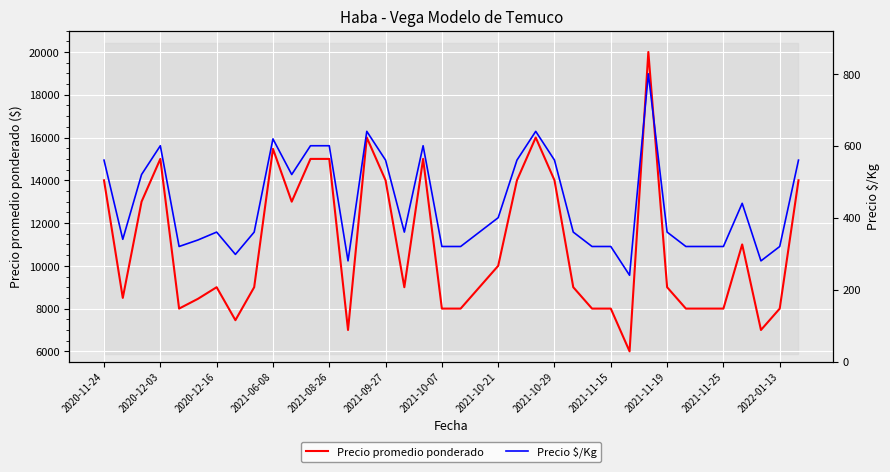

How many interior local valleys does the Precio $/Kg series have?

8